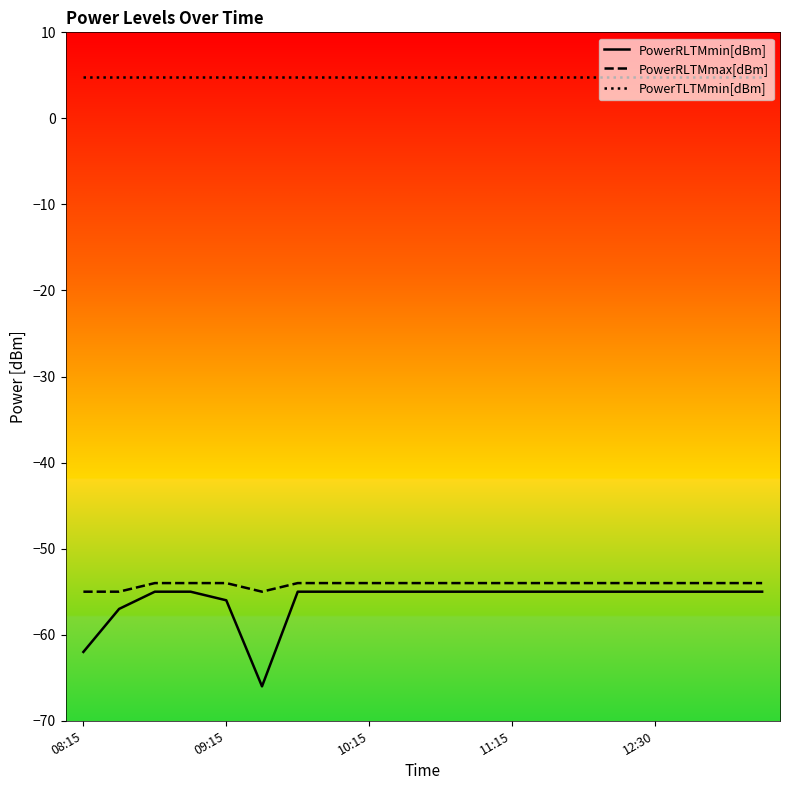

Which series has the largest total across all categories?

PowerTLTMmin[dBm]